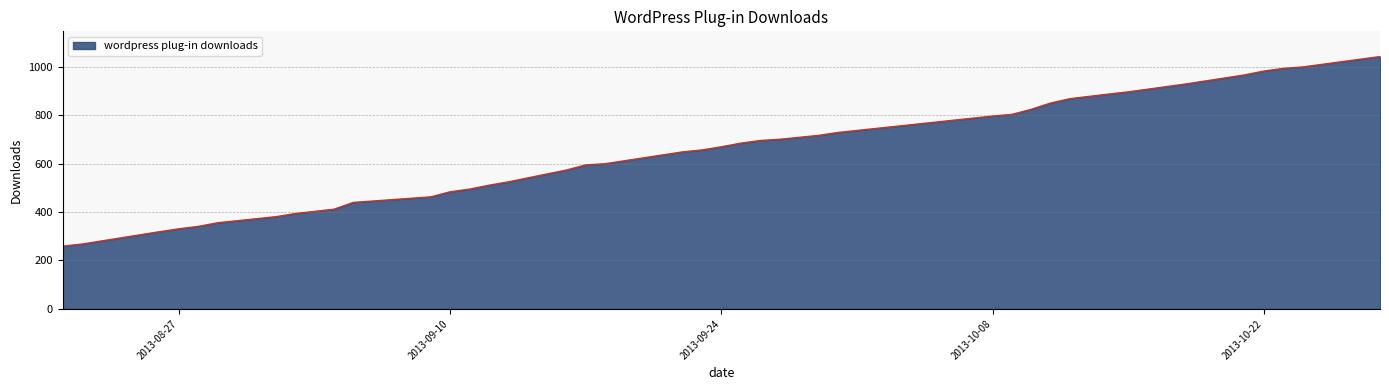

Does the chart display data point markers on the line(s)?

No